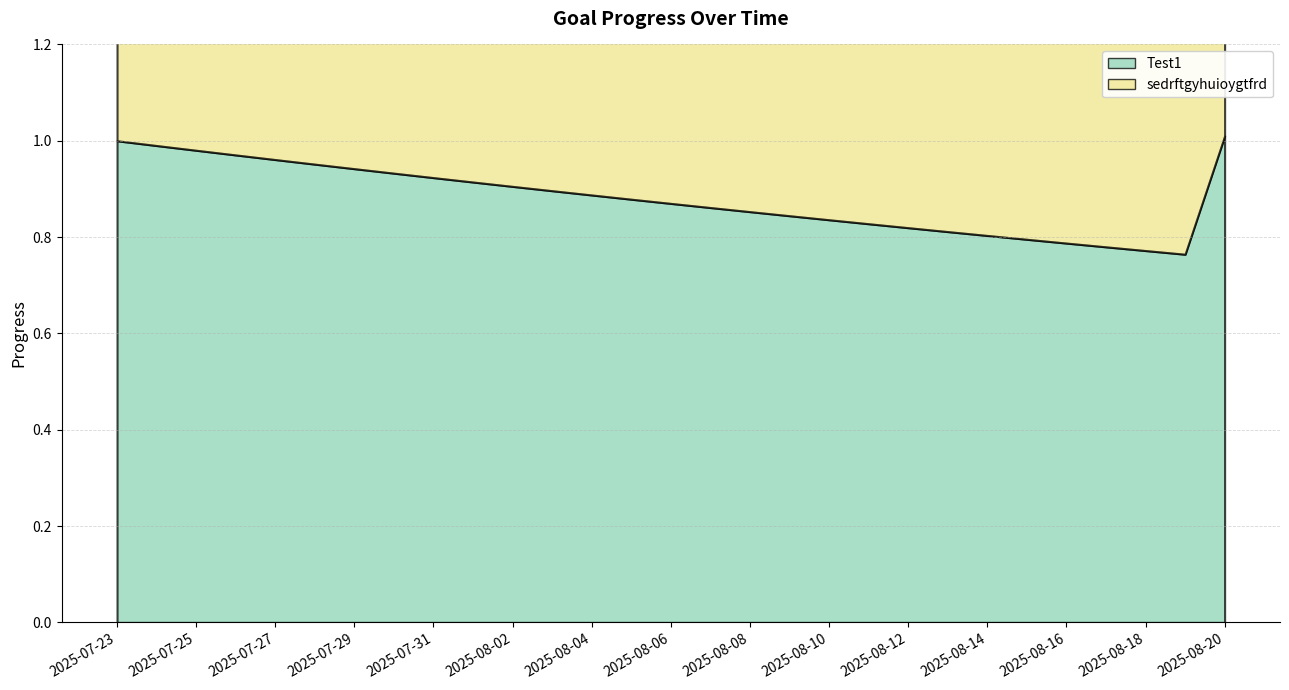

Reading right to left, extract all data points from this chart.

Test1: 2025-08-20=1.0	2025-08-19=0.8	2025-08-18=0.8	2025-08-17=0.8	2025-08-16=0.8	2025-08-15=0.8	2025-08-14=0.8	2025-08-13=0.8	2025-08-12=0.8	2025-08-11=0.8	2025-08-10=0.8	2025-08-09=0.8	2025-08-08=0.9	2025-08-07=0.9	2025-08-06=0.9	2025-08-05=0.9	2025-08-04=0.9	2025-08-03=0.9	2025-08-02=0.9	2025-08-01=0.9	2025-07-31=0.9	2025-07-30=0.9	2025-07-29=0.9	2025-07-28=1.0	2025-07-27=1.0	2025-07-26=1.0	2025-07-25=1.0	2025-07-24=1.0	2025-07-23=1.0
sedrftgyhuioygtfrd: 2025-08-20=1.0	2025-08-19=0.8	2025-08-18=0.8	2025-08-17=0.8	2025-08-16=0.8	2025-08-15=0.8	2025-08-14=0.8	2025-08-13=0.8	2025-08-12=0.8	2025-08-11=0.8	2025-08-10=0.8	2025-08-09=0.8	2025-08-08=0.9	2025-08-07=0.9	2025-08-06=0.9	2025-08-05=0.9	2025-08-04=0.9	2025-08-03=0.9	2025-08-02=0.9	2025-08-01=0.9	2025-07-31=0.9	2025-07-30=0.9	2025-07-29=0.9	2025-07-28=1.0	2025-07-27=1.0	2025-07-26=1.0	2025-07-25=1.0	2025-07-24=1.0	2025-07-23=1.0